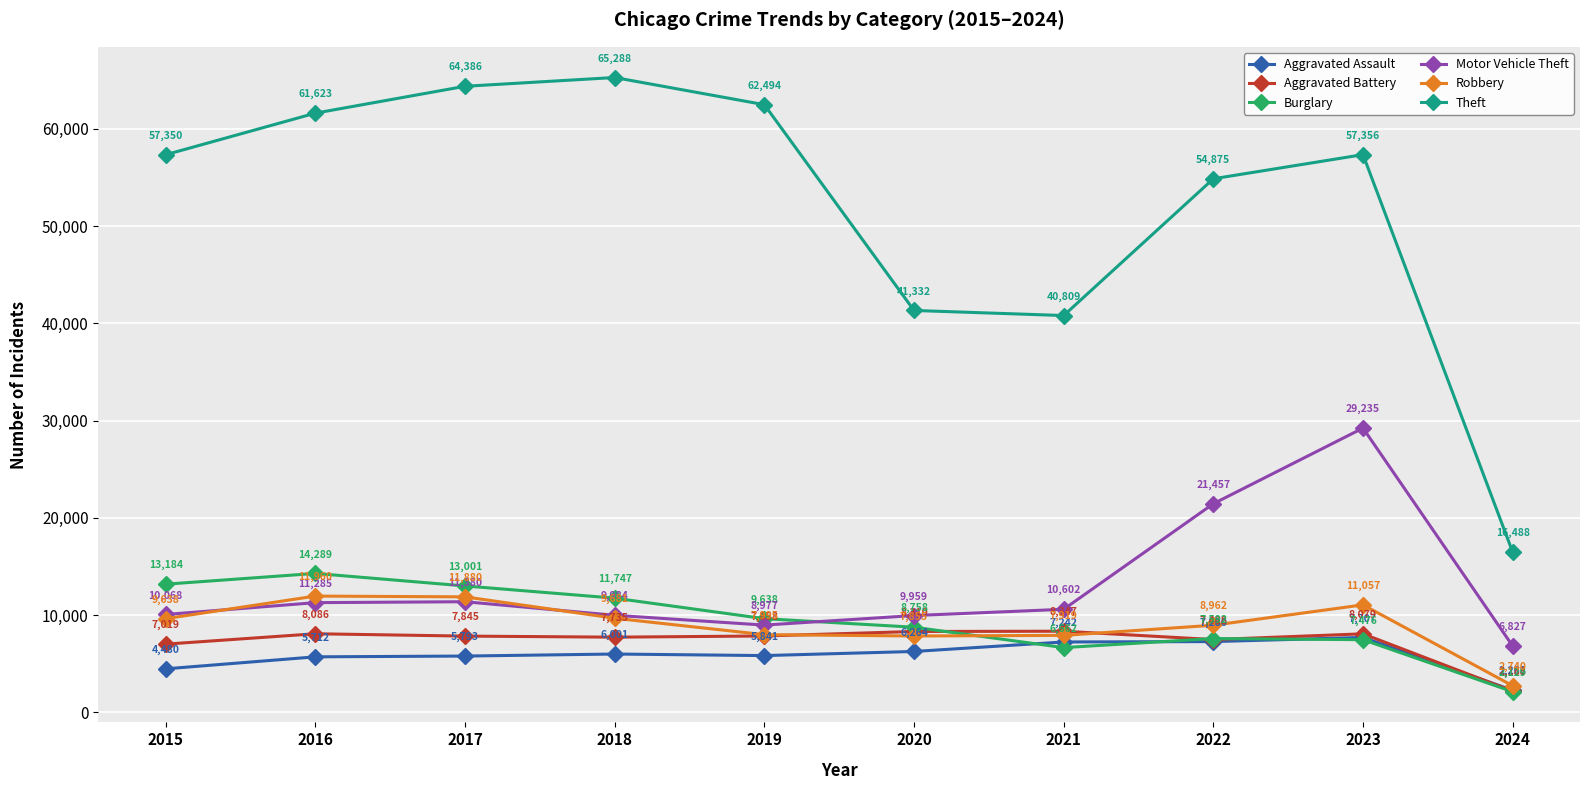

What is the value of the Theft point at the 5th from the left?

62494